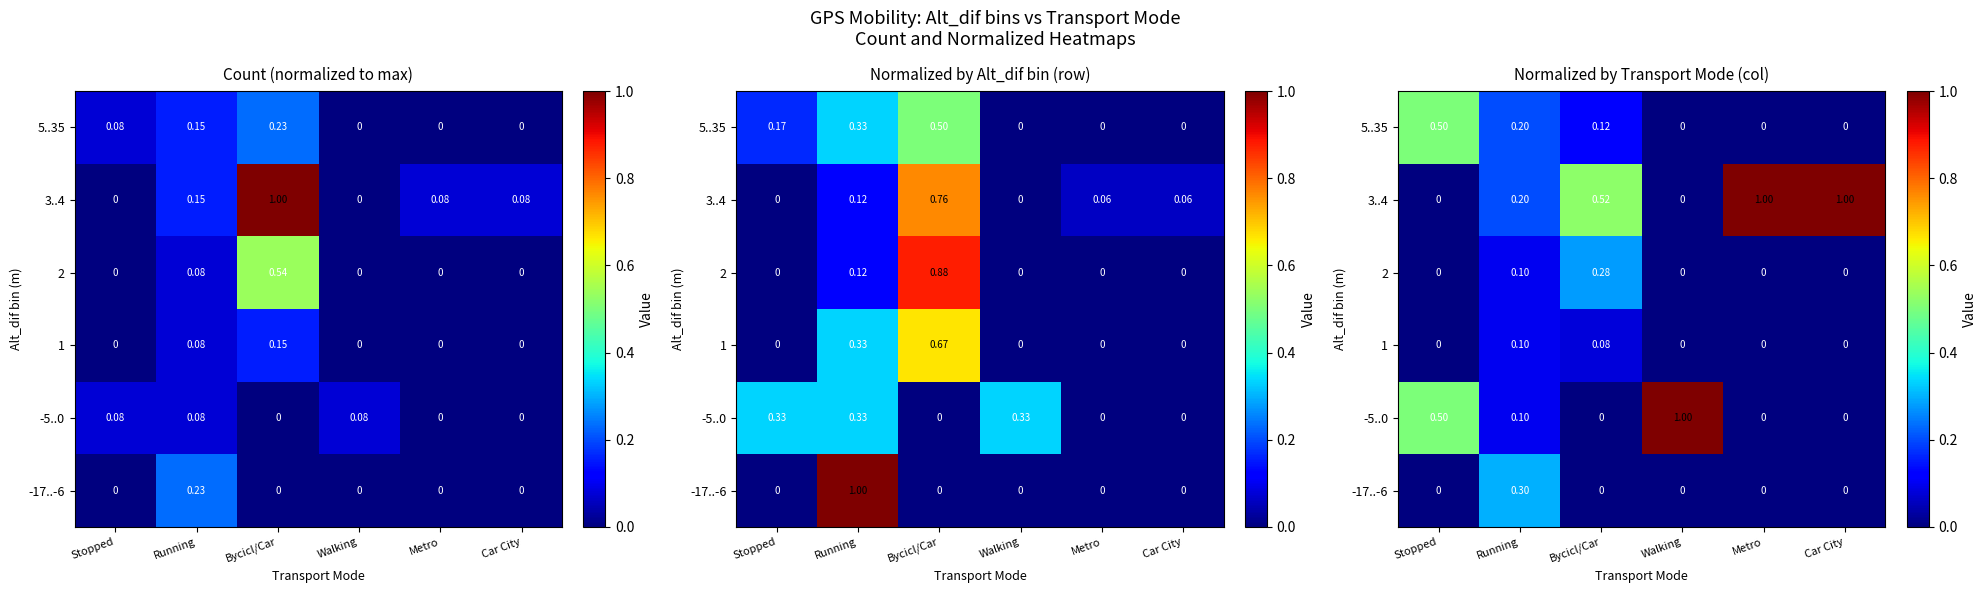

The -5..0 series shows 0.5 at Stopped. True or false?

True